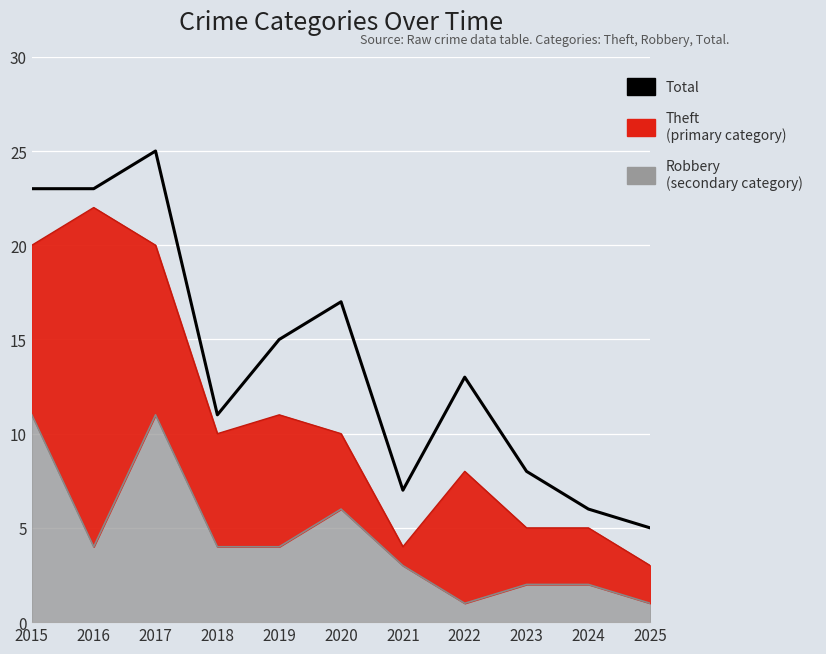

What is the maximum value shown in the chart?

25